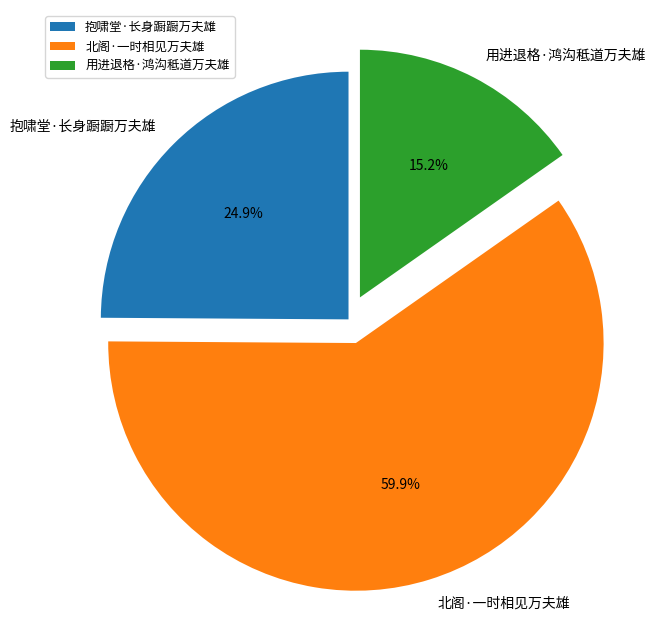

What is the ratio of the value at 北阁·一时相见万夫雄 to the value at 用进退格·鸿沟秪道万夫雄?

3.9